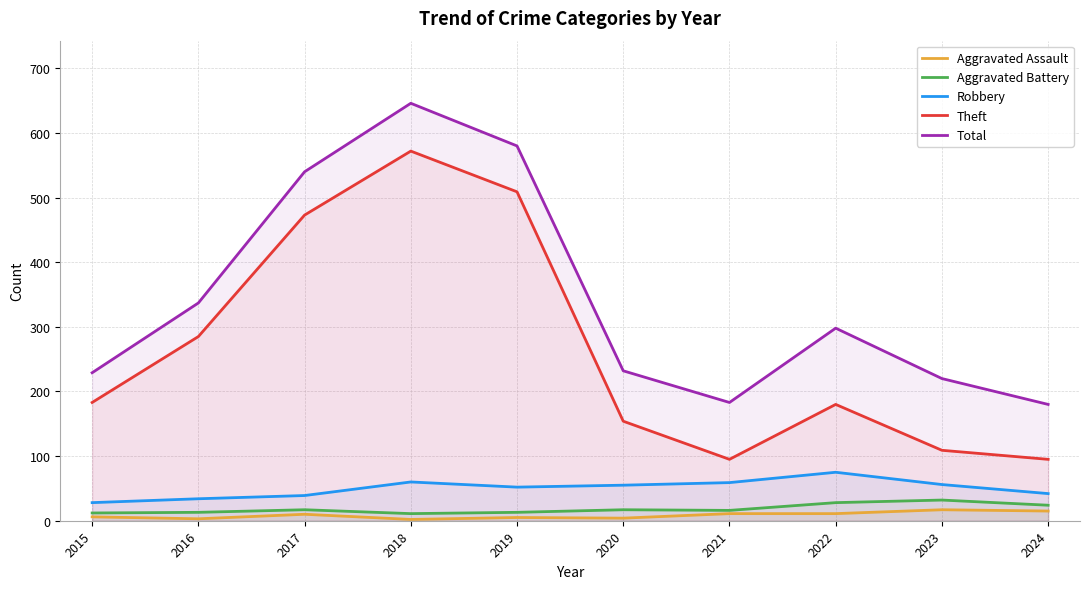

Where is Theft nearest to the value 333?

2016